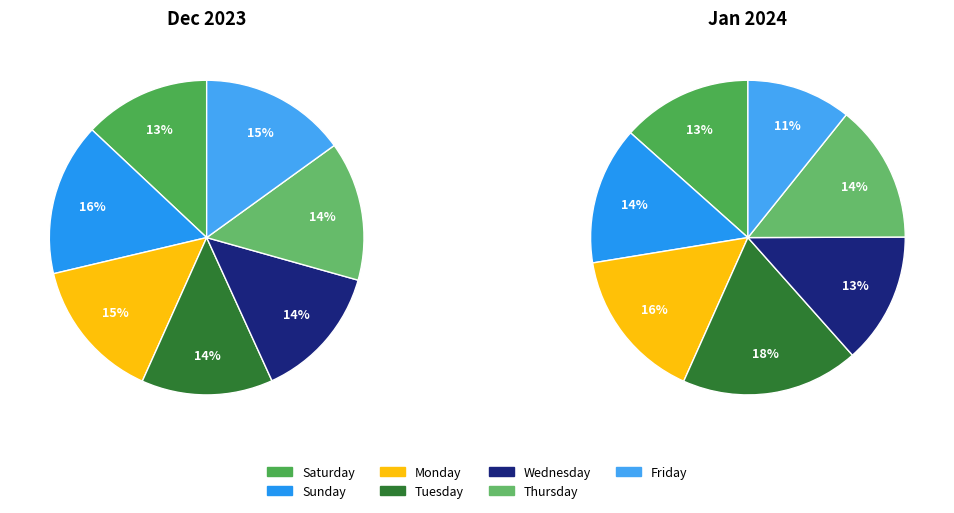

What is the smallest slice in the pie chart?

Saturday